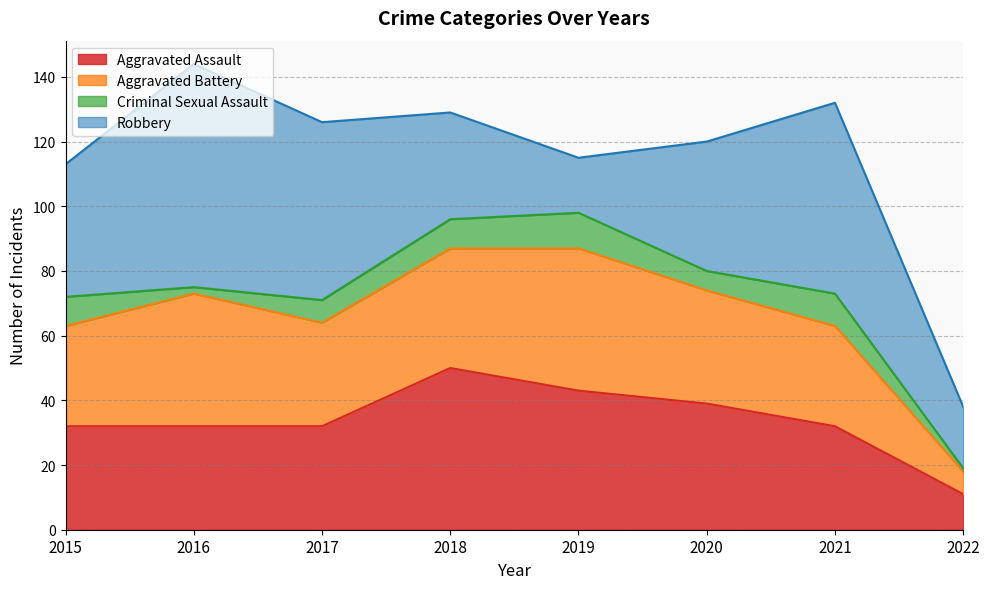

What is the difference between the highest and lowest values at 2015?

32